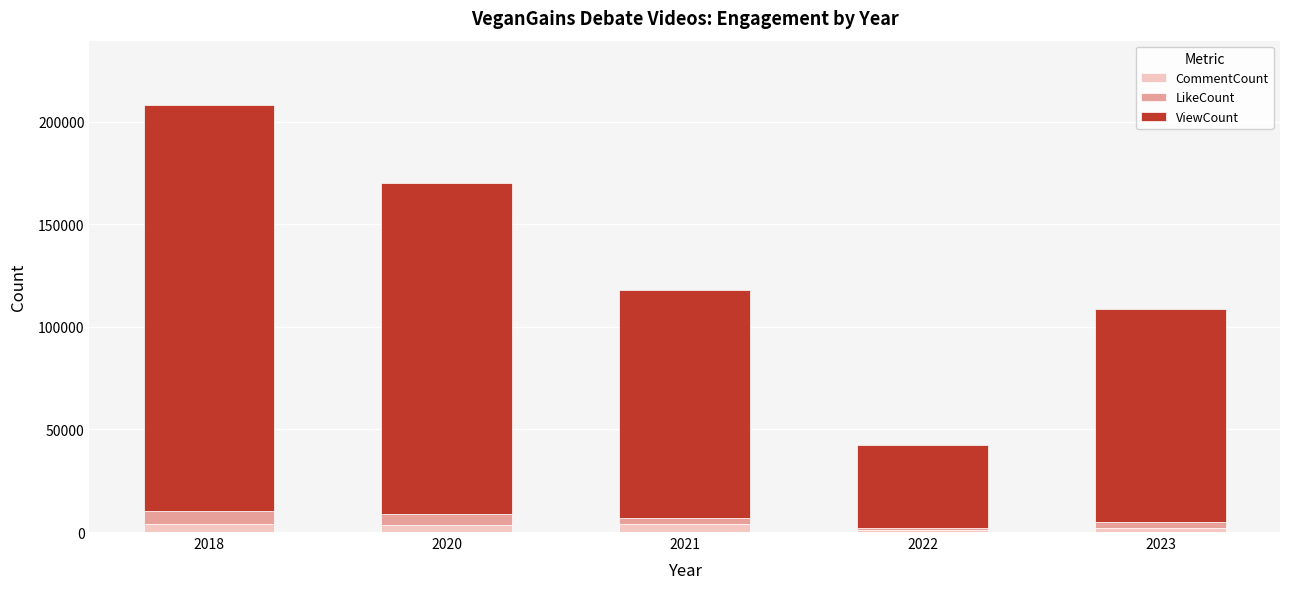

What is the sum of all CommentCount values?

14425